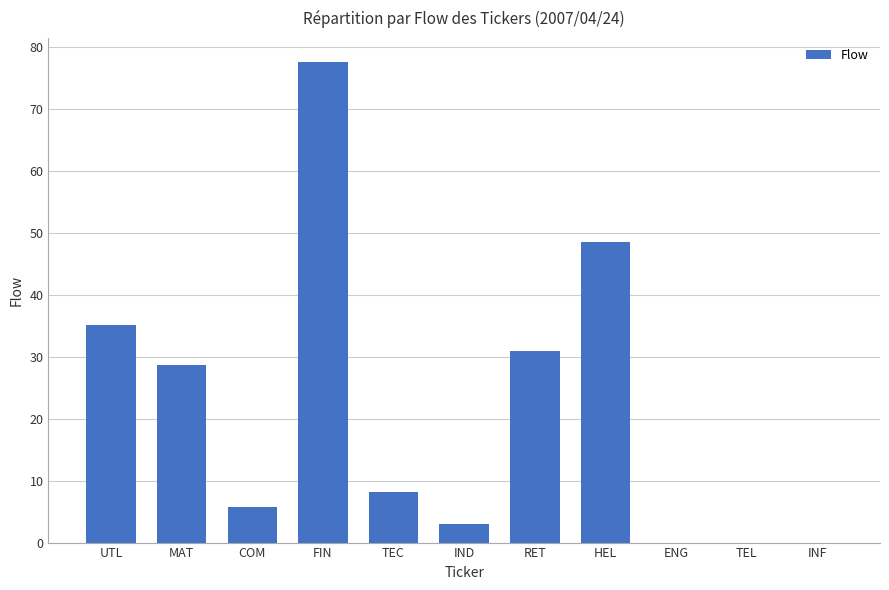

The value at ENG is -29.4. True or false?

False